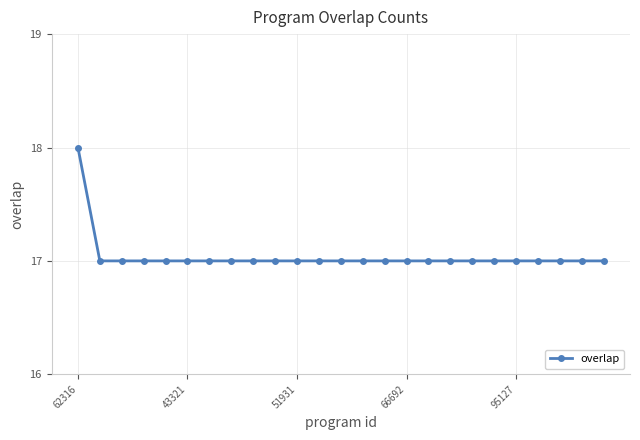

Count the number of data series in this chart.

1